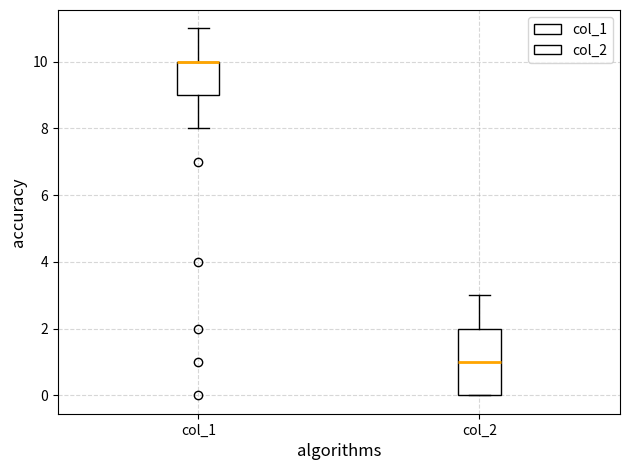

Where does the upper whisker of the box for col_2 end on the y-axis? The values are not printed on the chart, so give them approximately, as read against the axis.

3